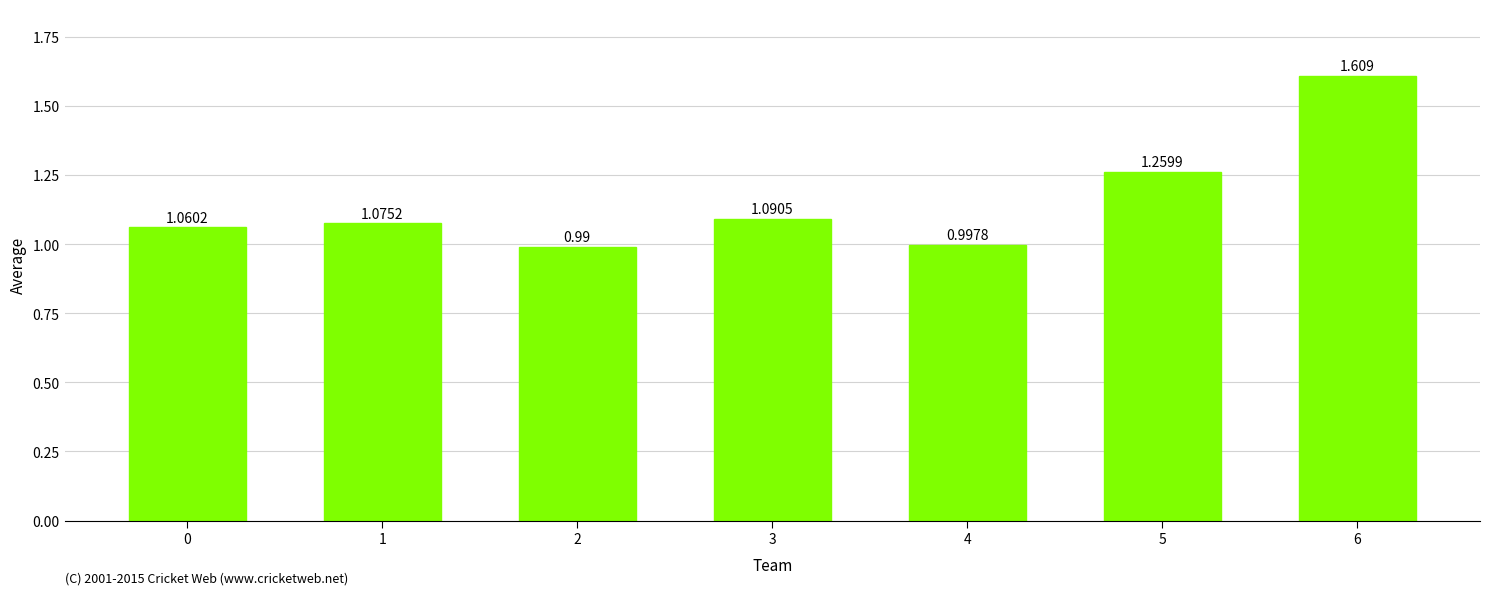

List the labels in order of value, largest first.

6, 5, 3, 1, 0, 4, 2